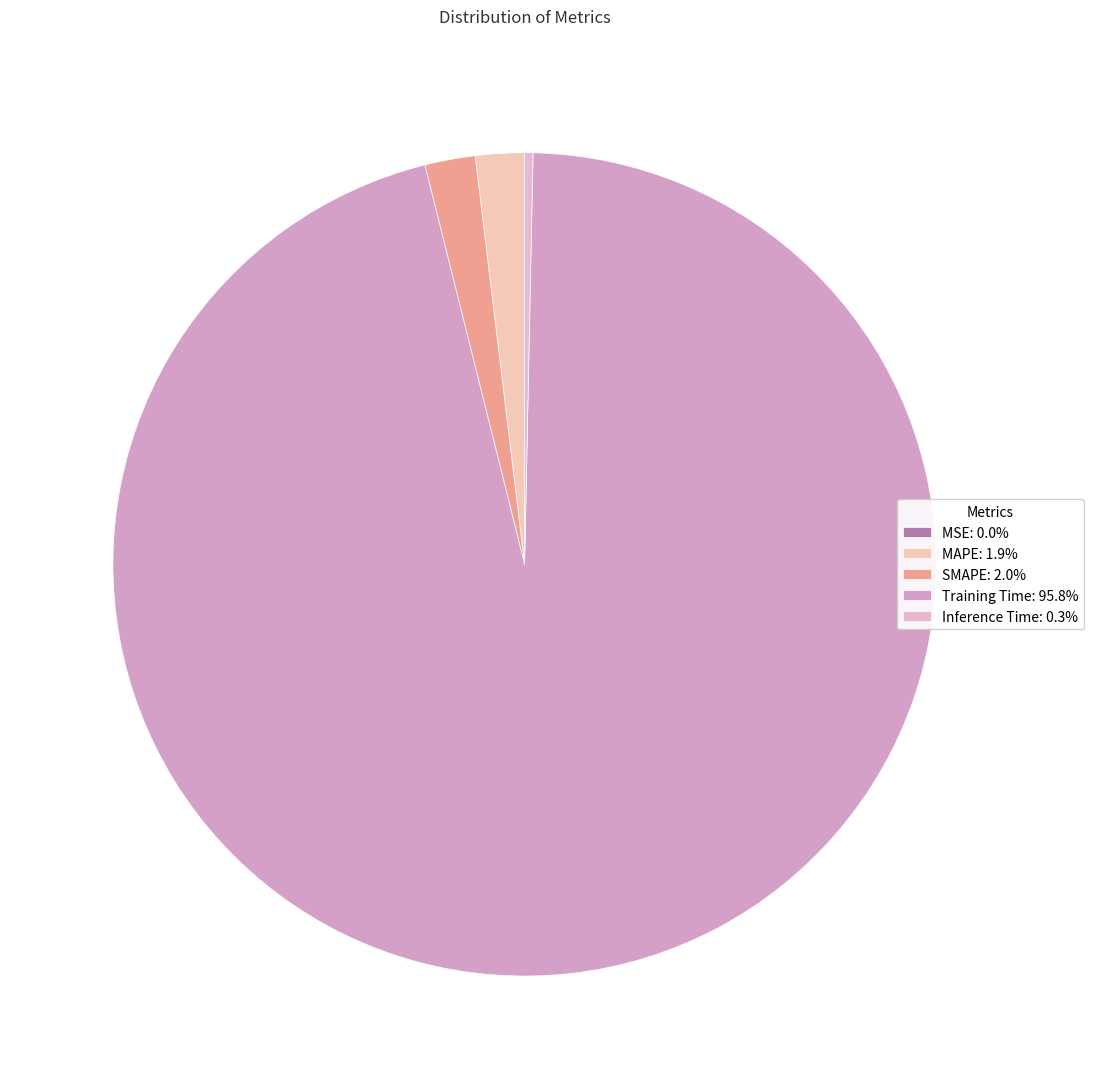

Is SMAPE the majority of the pie?

No